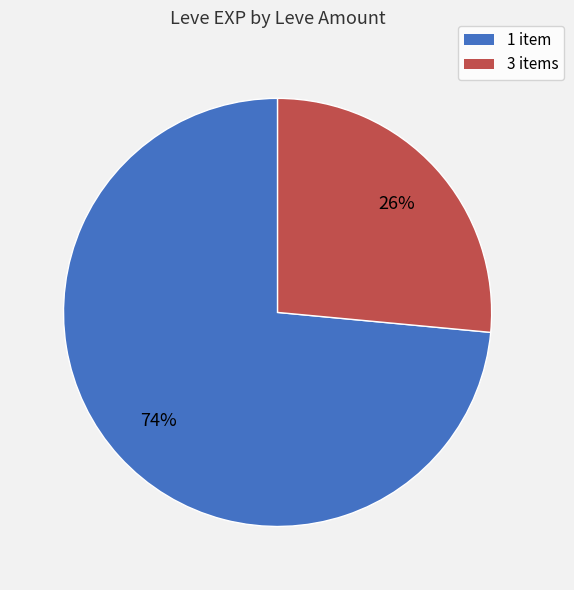

To the nearest percent, what is the average slice percentage?

50%